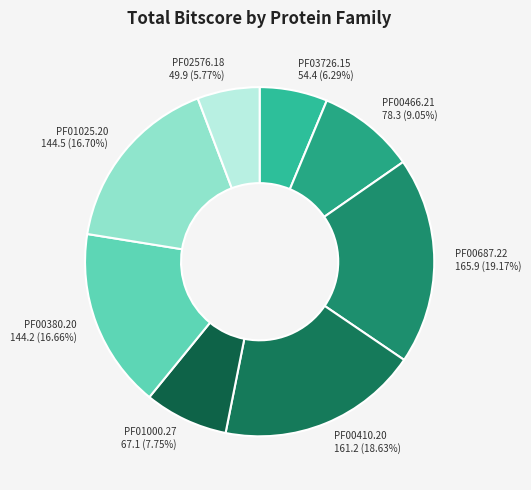

How many slices are in this pie chart?

8